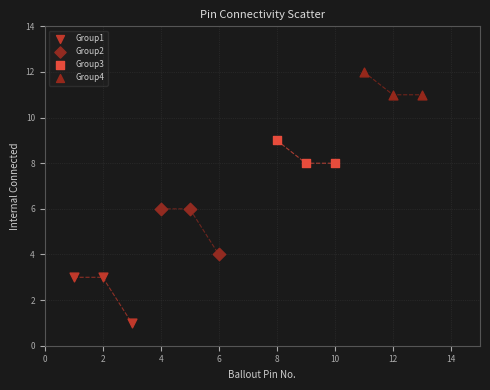

What are all the series names shown in the legend?

Group1, Group2, Group3, Group4